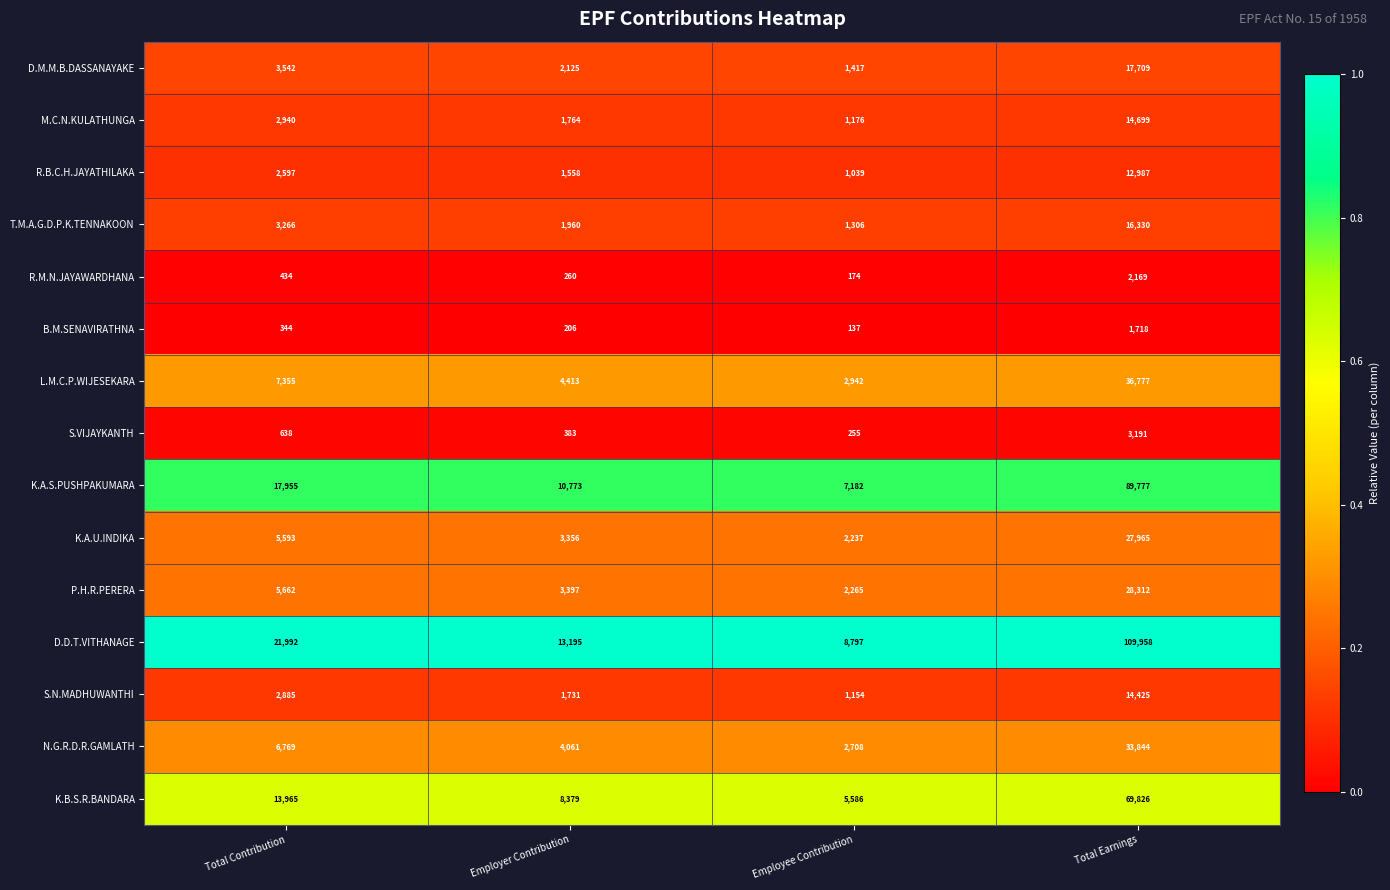

What is the difference between the maximum and minimum values in the R.M.N.JAYAWARDHANA series?

1995